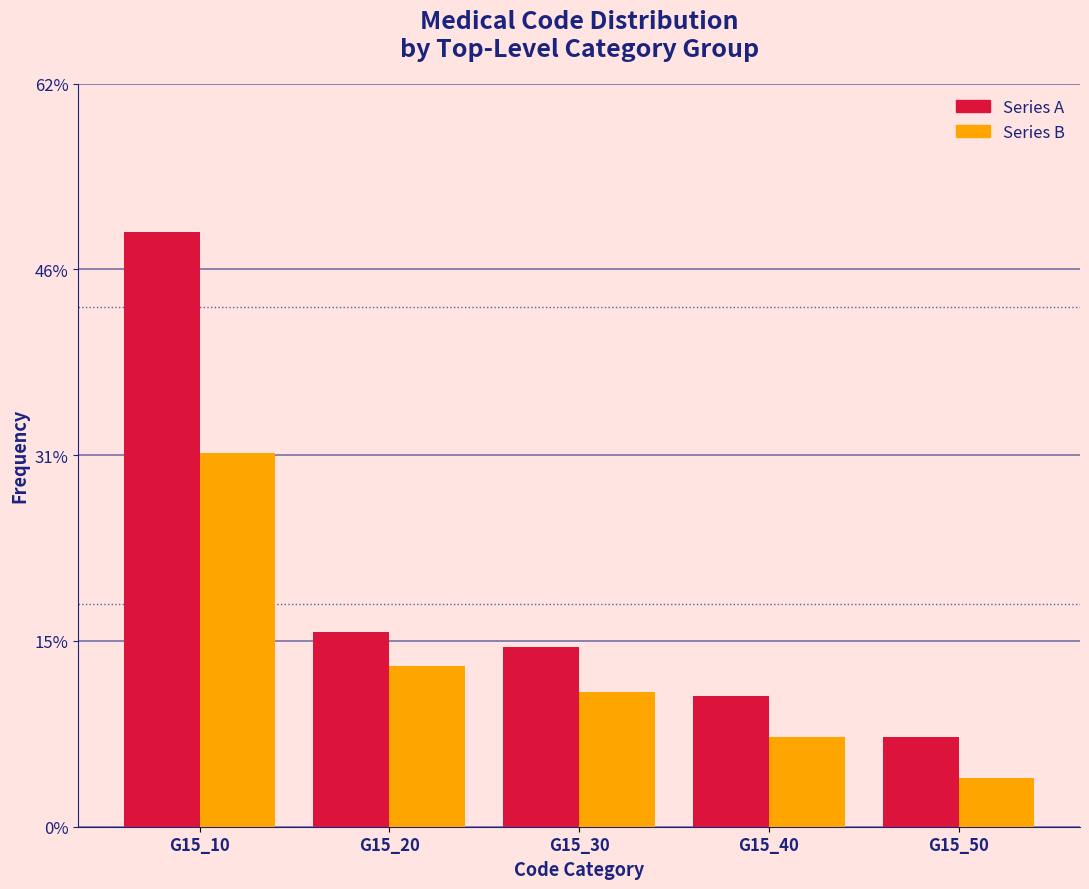

Does the chart contain stacked bars?

No